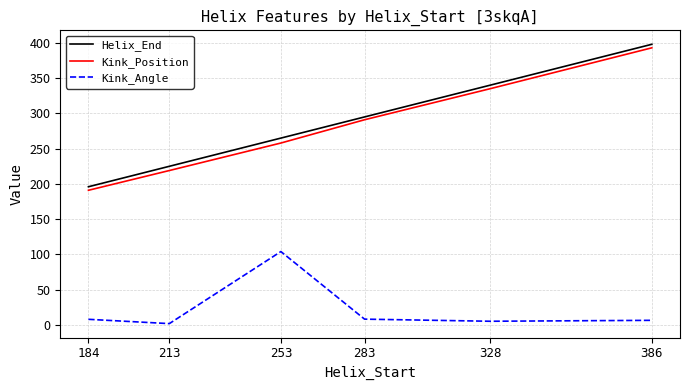

At how many categories does at least one series exceed 353?

1